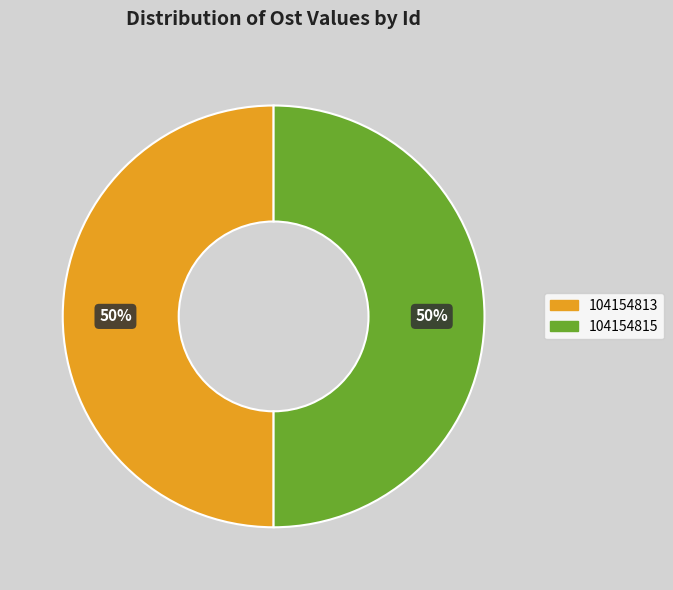

Count the number of slices in the pie.

2